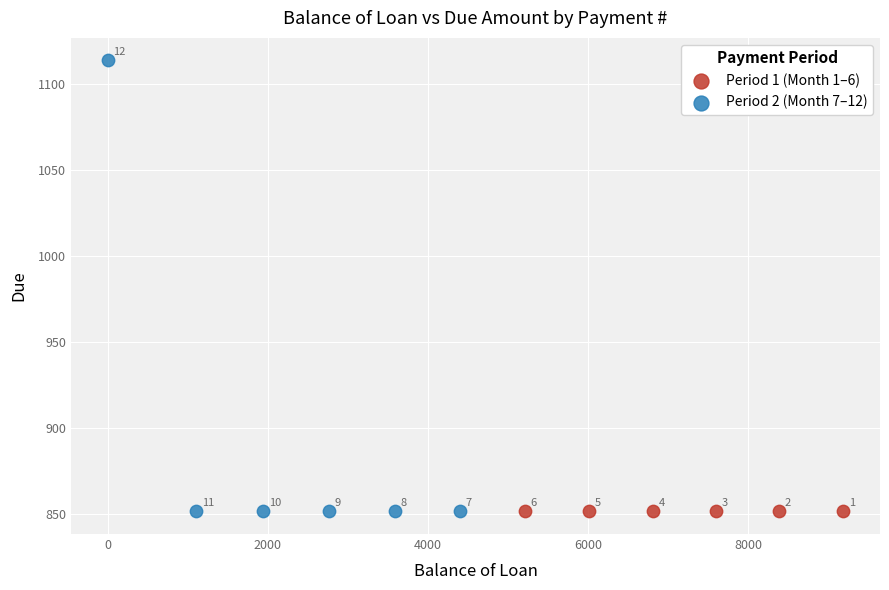

Which series reaches the maximum Y coordinate?

Period 2 (Month 7–12)